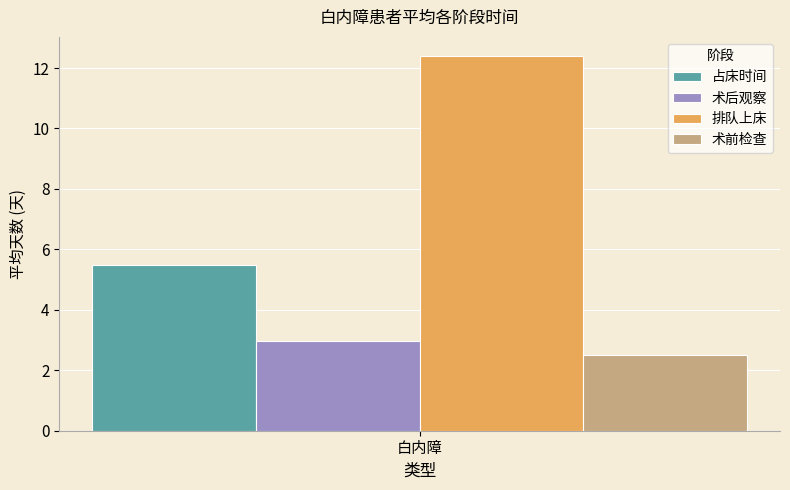

Count the number of categories in the chart.

1